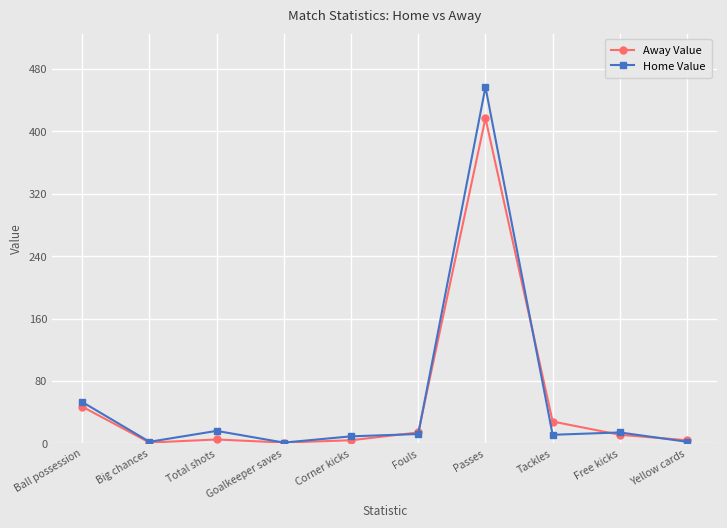

True or false: Away Value has more than 0 points higher than both neighbors.

True